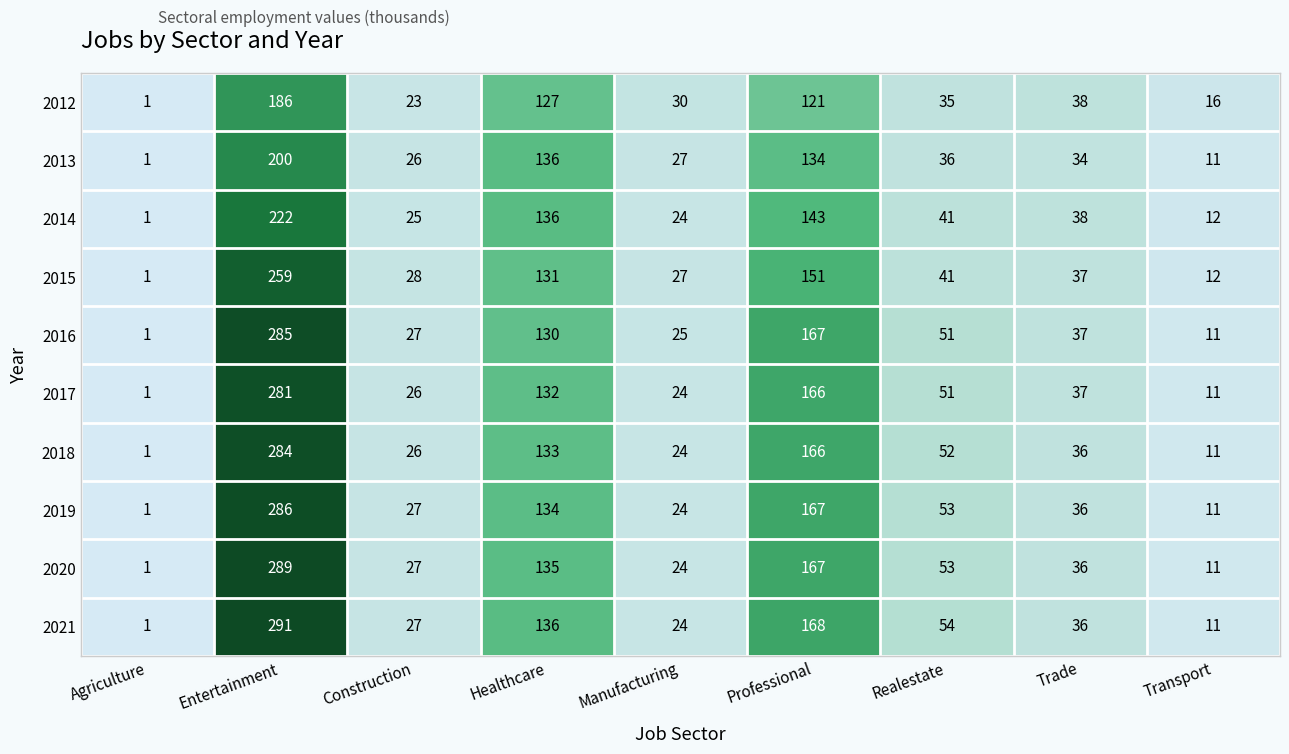

What is the difference between the maximum and minimum values in the 2019 series?

285